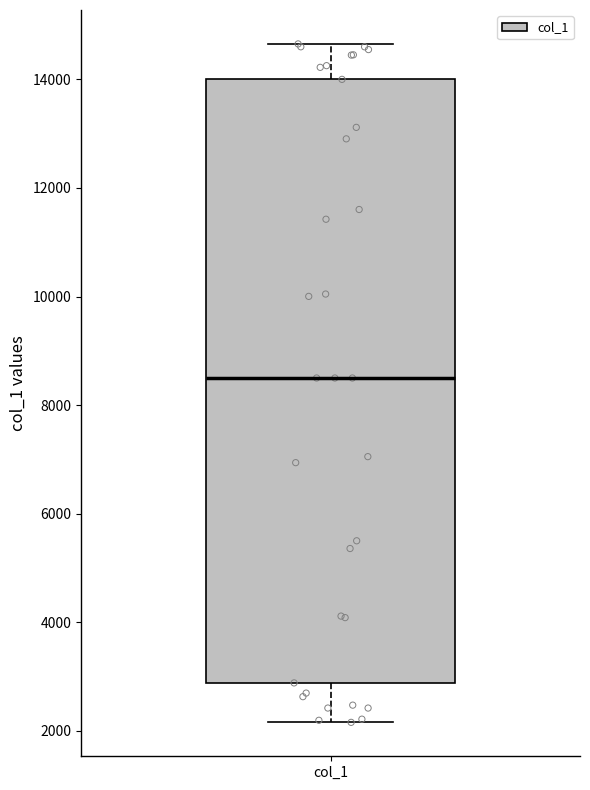

Where is the lower edge of the box for col_1 on the y-axis? The values are not printed on the chart, so give them approximately, as read against the axis.

2800